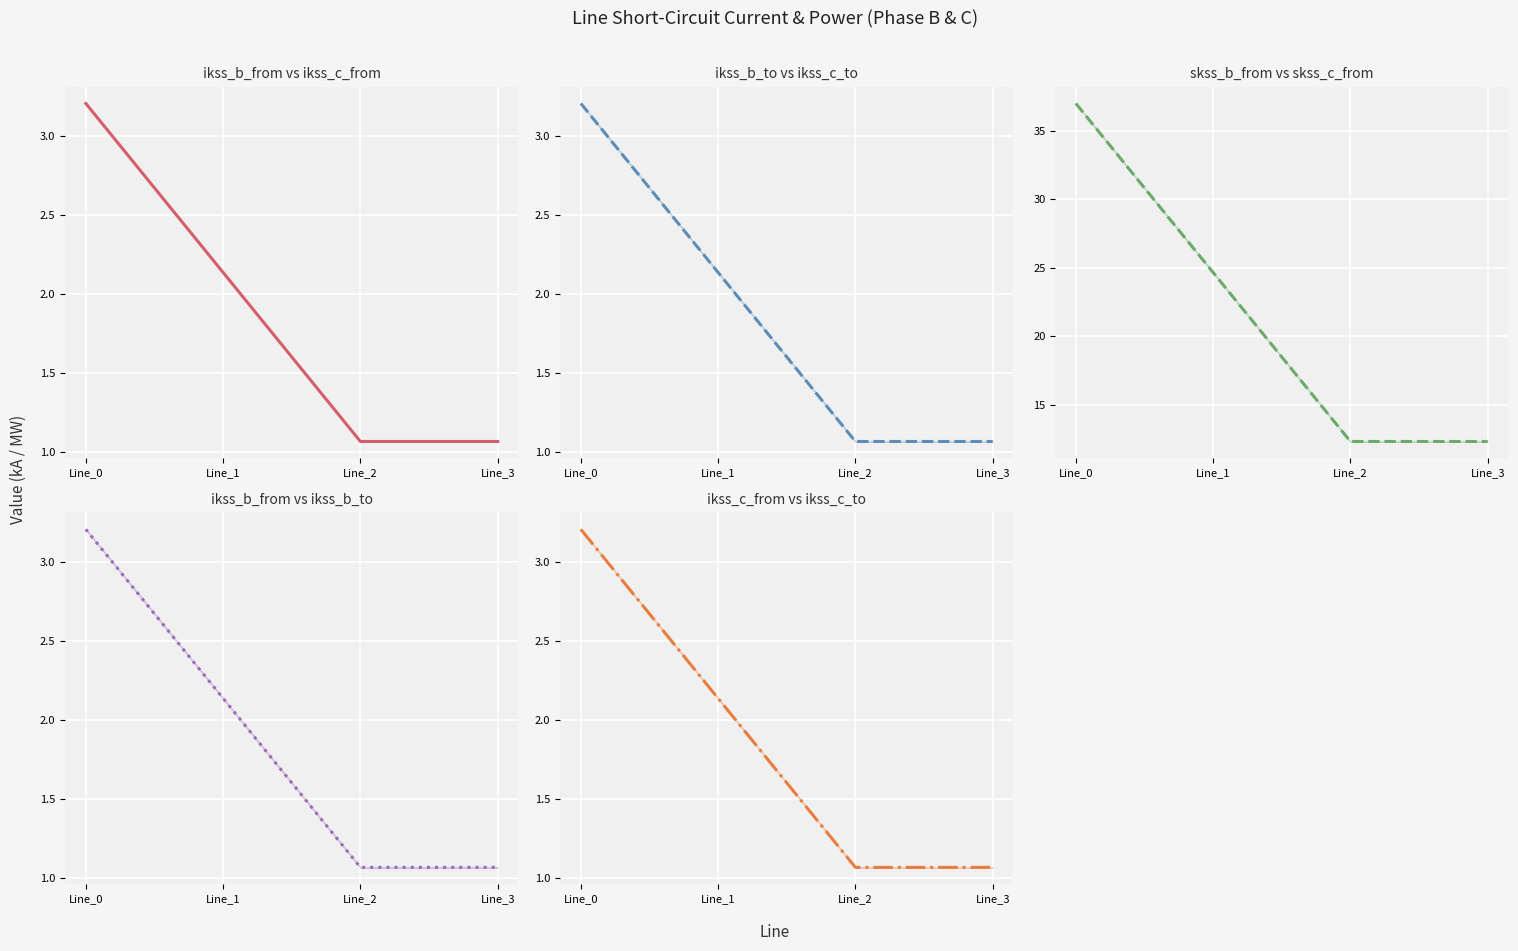

Rank the categories by pf_ikss_b_from_ka value from highest to lowest.

Line_0, Line_1, Line_3, Line_2